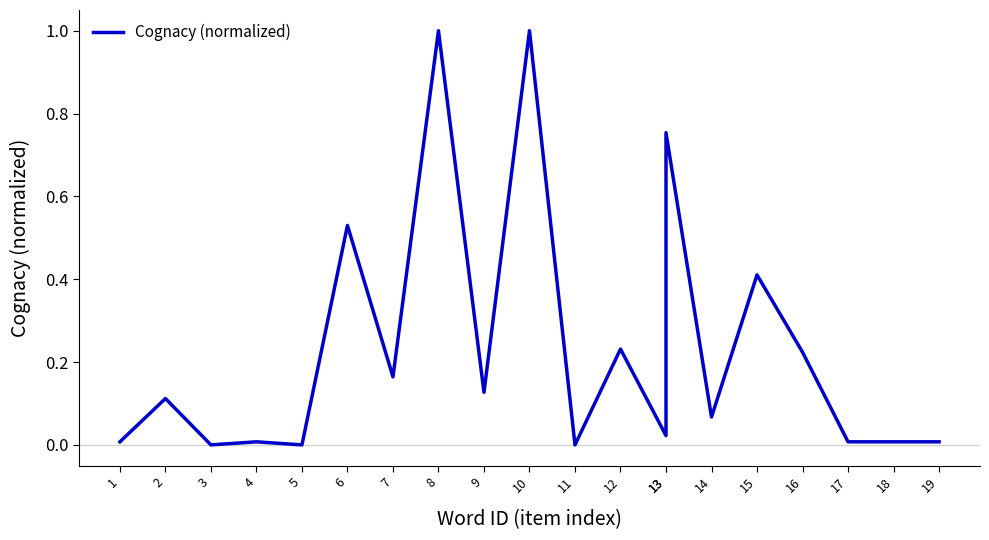

Reading right to left, list all the values displayed in this chart.

0.0	0.0	0.0	0.2	0.4	0.1	0.8	0.0	0.2	0.0	1.0	0.1	1.0	0.2	0.5	0.0	0.0	0.0	0.1	0.0